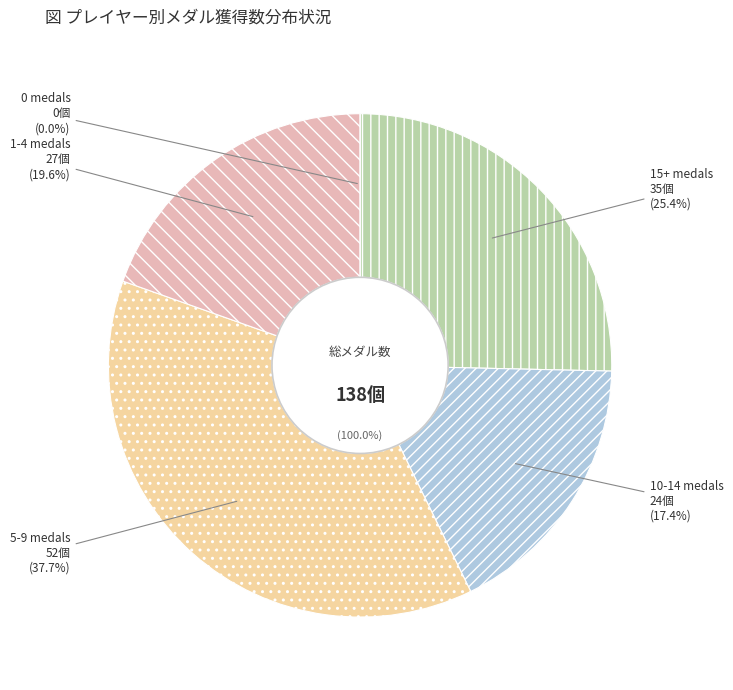

Does any single category account for the majority?

No